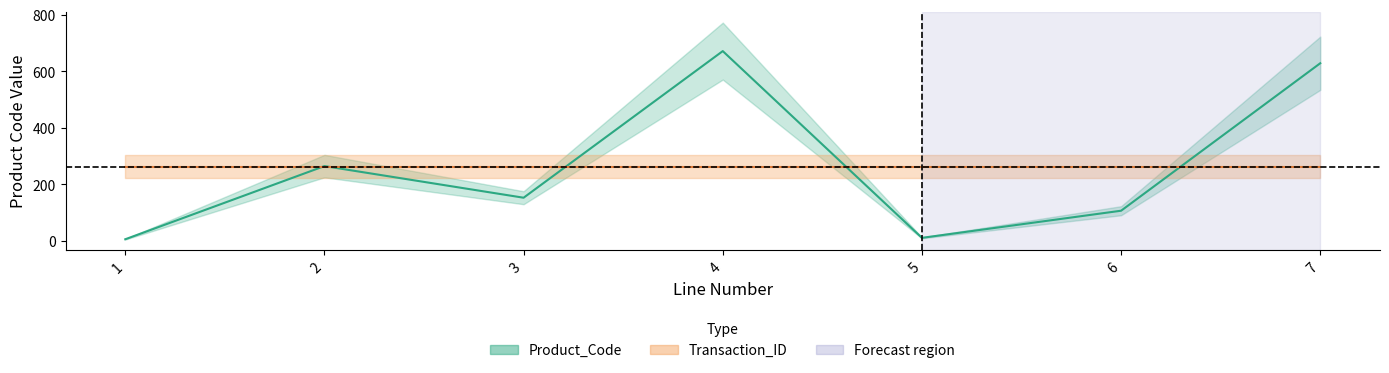

Is it true that the value at 1 is 6?

True